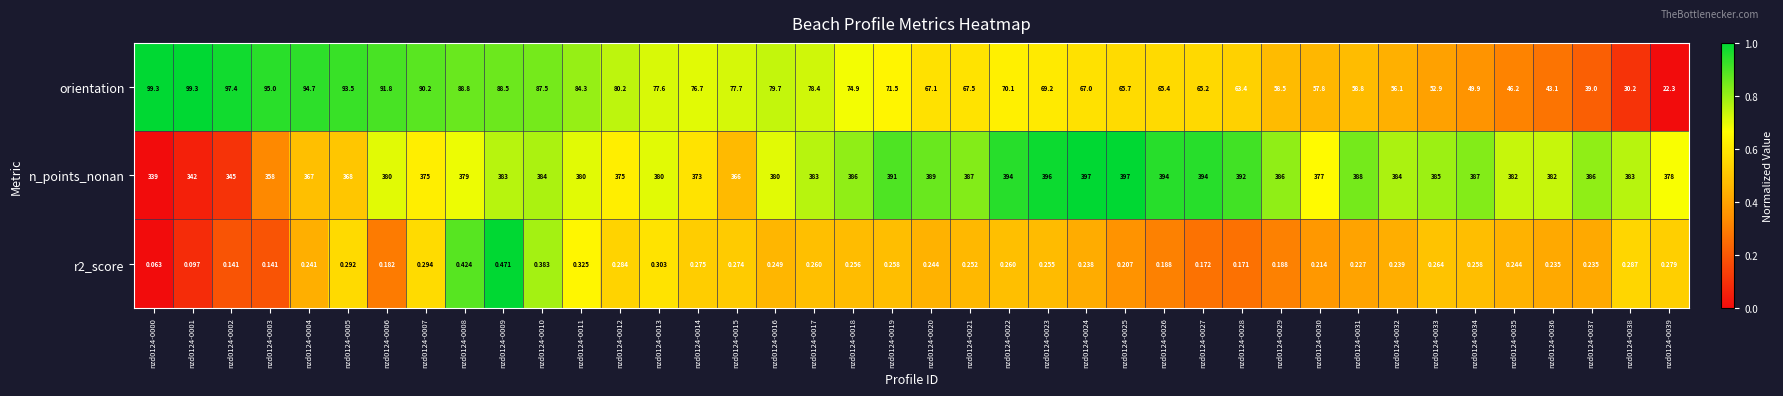

Between nzd0124-0018 and nzd0124-0023, which series saw the biggest shift?

n_points_nonan